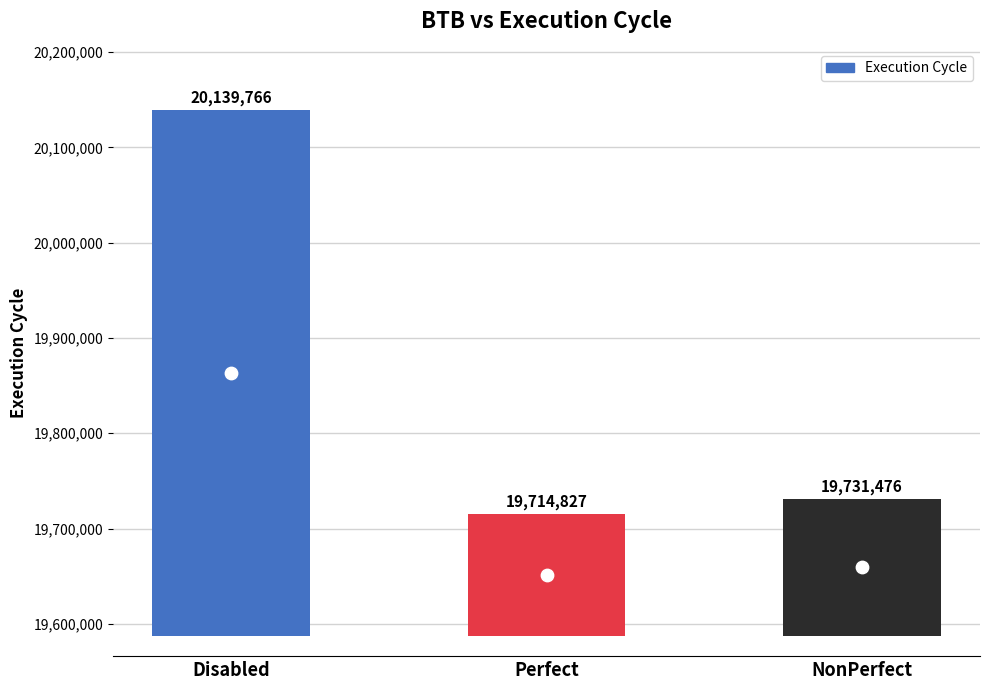

Approximately how many times larger is the value at Perfect compared to NonPerfect?

0.9